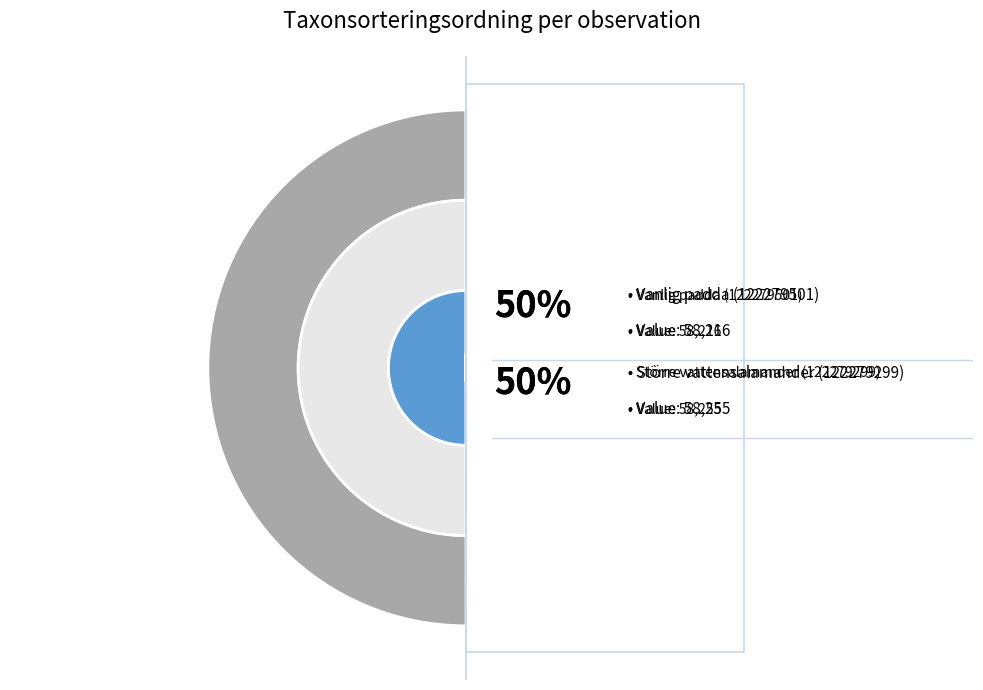

What percentage do Större vattensalamander (122279299) and Vanlig padda (122279501) together represent?

100.0%